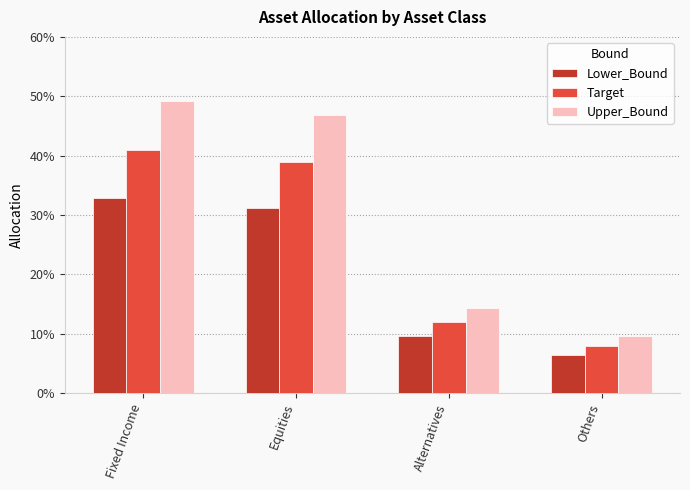

At which label does Upper_Bound reach its peak?

Fixed Income